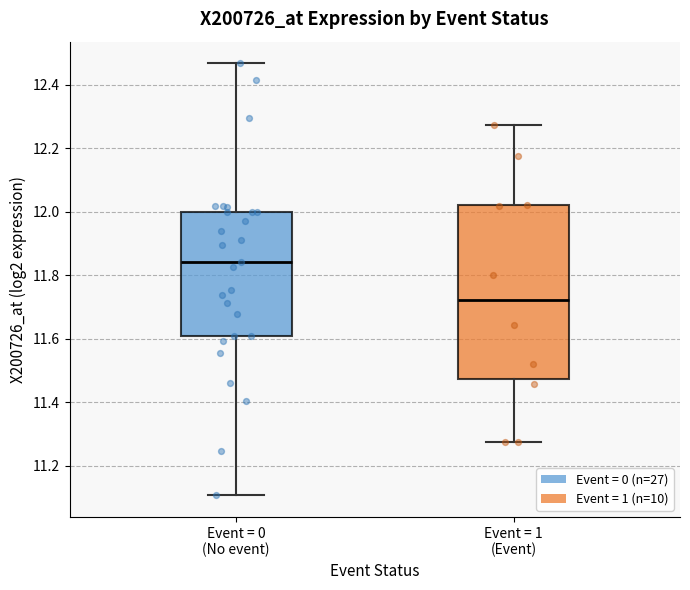

Where does the median line of the box for Event = 0 (No event) sit on the y-axis? The values are not printed on the chart, so give them approximately, as read against the axis.

11.84